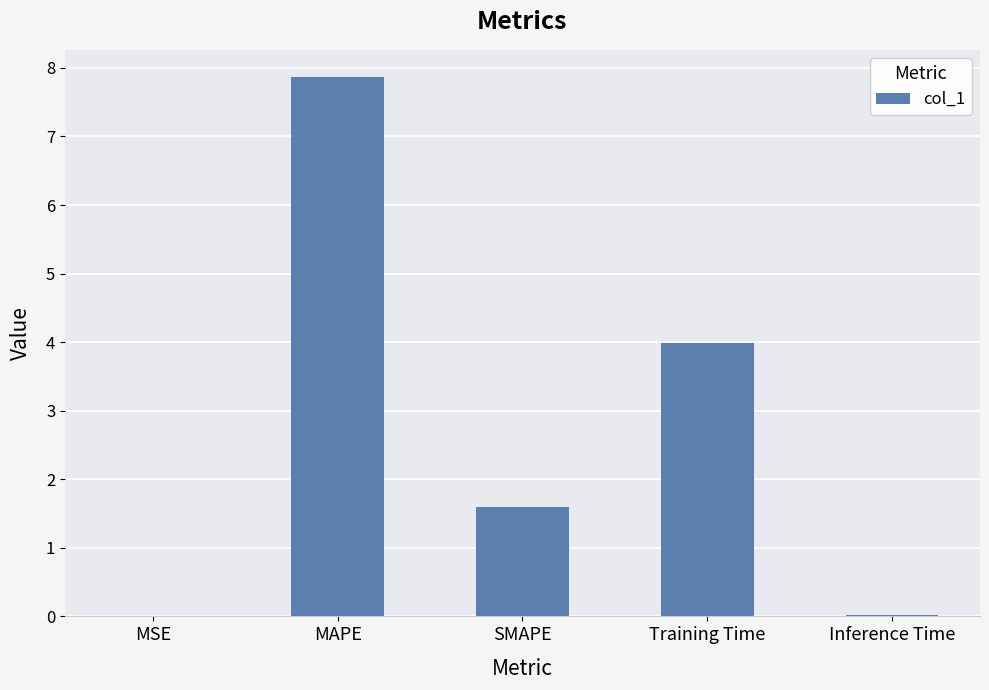

What is the change in value from MAPE to SMAPE?

-6.3